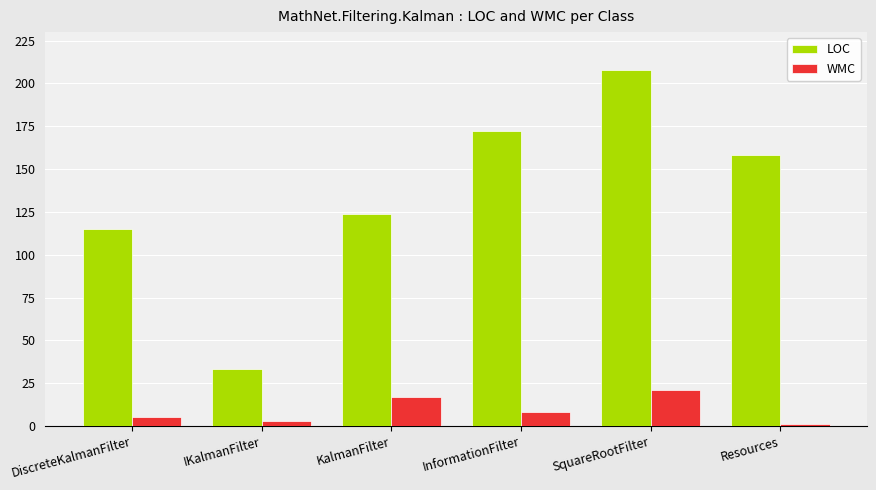

List the labels in order of WMC value, largest first.

SquareRootFilter, KalmanFilter, InformationFilter, DiscreteKalmanFilter, IKalmanFilter, Resources